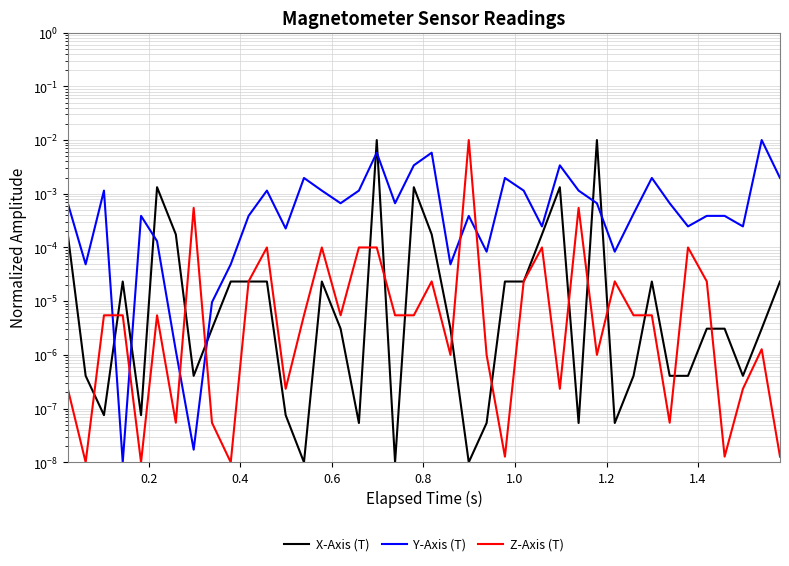

How many intersections are there between Z-Axis (T) and X-Axis (T)?

18